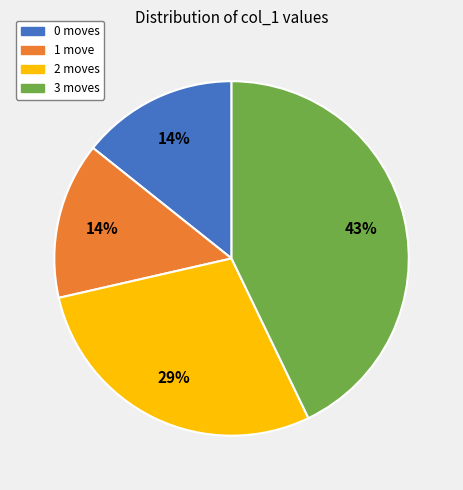

Is the sum of 0 and 3 greater than half?

Yes